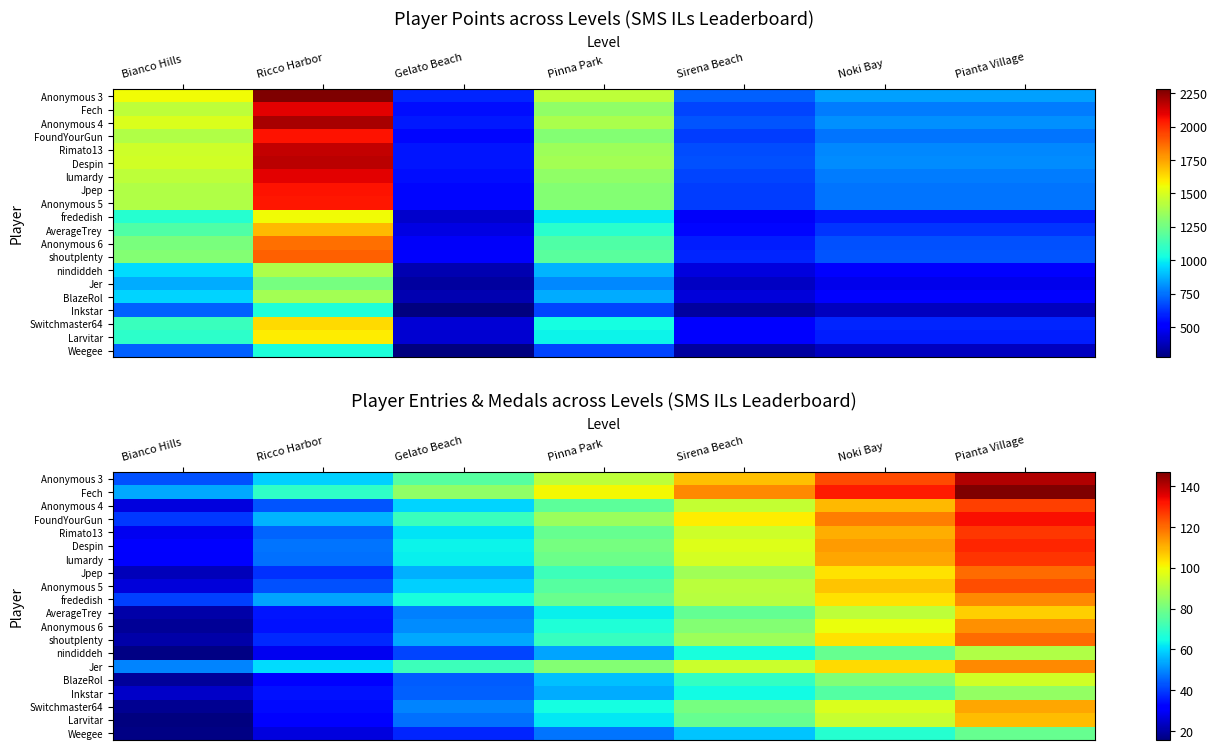

Rank the series by their maximum value, from lowest to highest.

Weegee, Inkstar, nindiddeh, BlazeRol, AverageTrey, Larvitar, Switchmaster64, Anonymous 6, frededish, Jer, Jpep, shoutplenty, Anonymous 5, Anonymous 4, Rimato13, lumardy, Despin, FoundYourGun, Anonymous 3, Fech